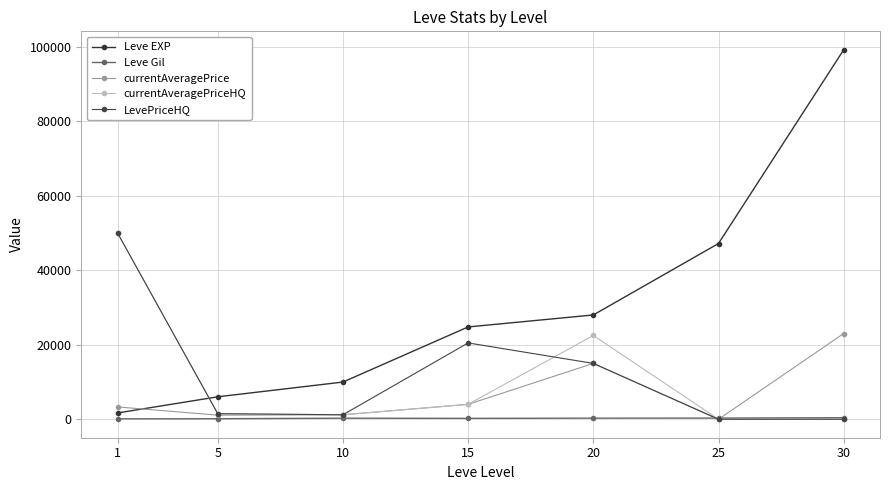

What is the value of the currentAveragePrice point at the 2nd from the left?

1099.7